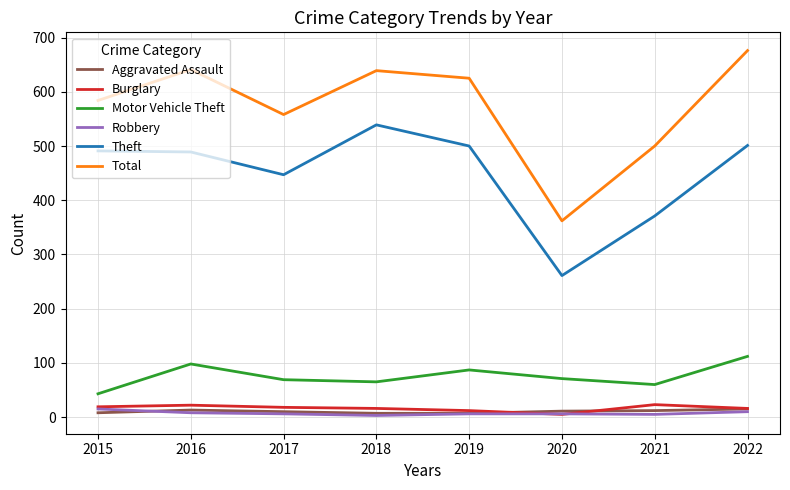

How many interior local valleys does the Motor Vehicle Theft series have?

2